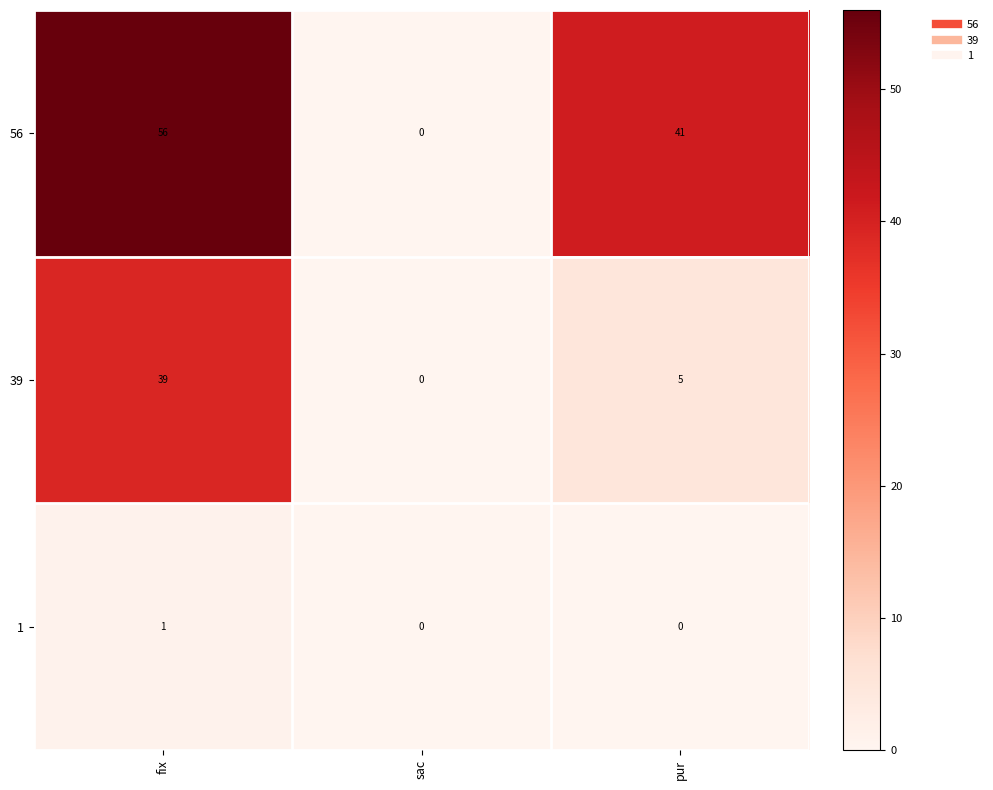

At how many categories does at least one series exceed 28?

2